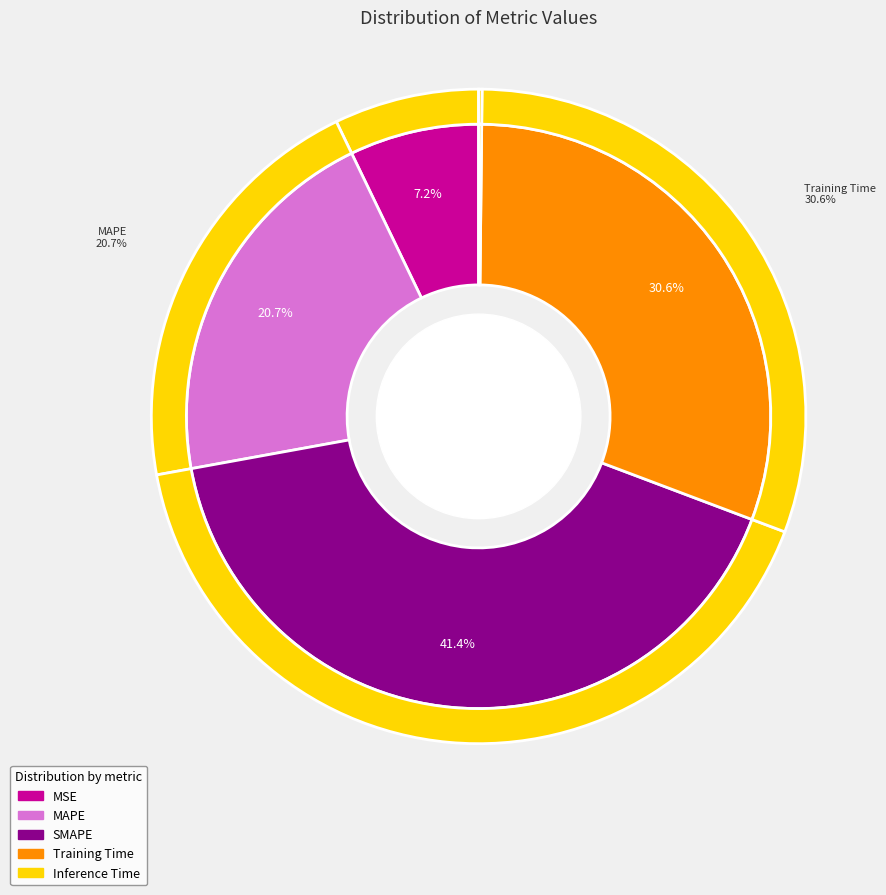

Rank the categories by value from lowest to highest.

Inference Time, MSE, MAPE, Training Time, SMAPE